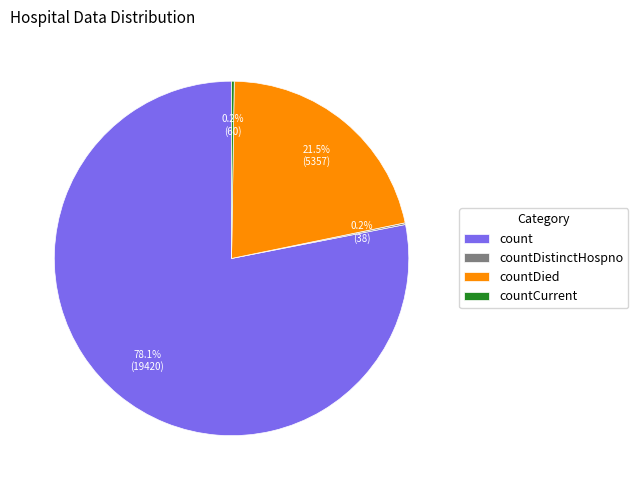

What is the largest slice in the pie chart?

count